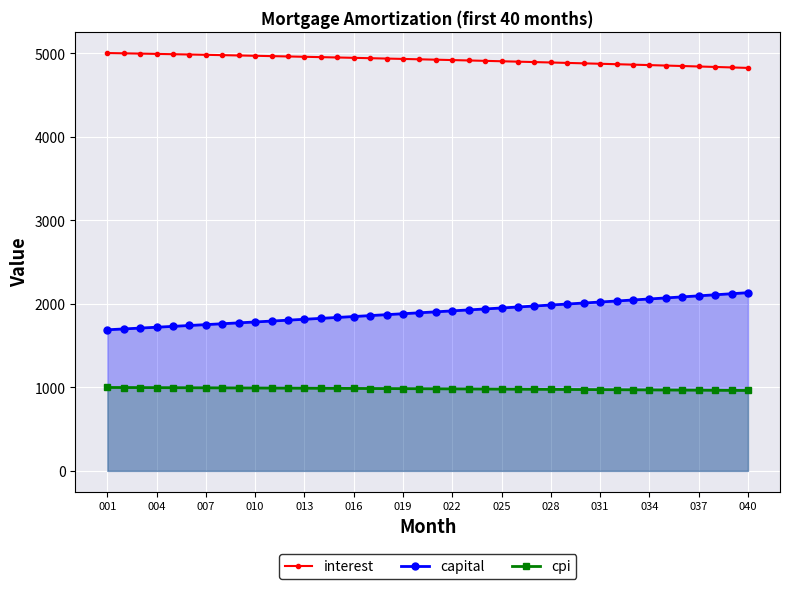

True or false: capital and cpi cross at least once.

False